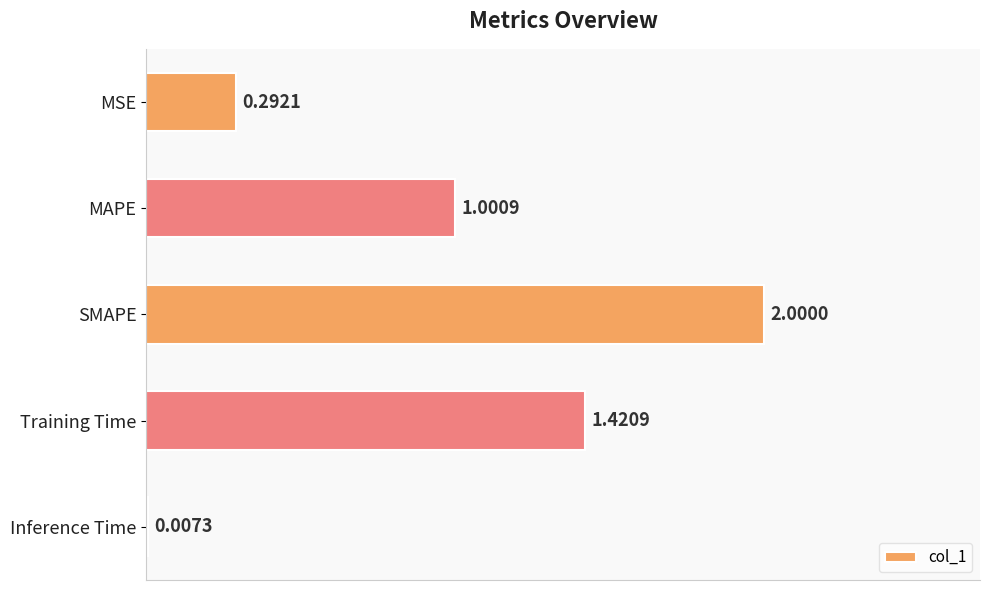

Which label corresponds to the largest value in the chart?

SMAPE